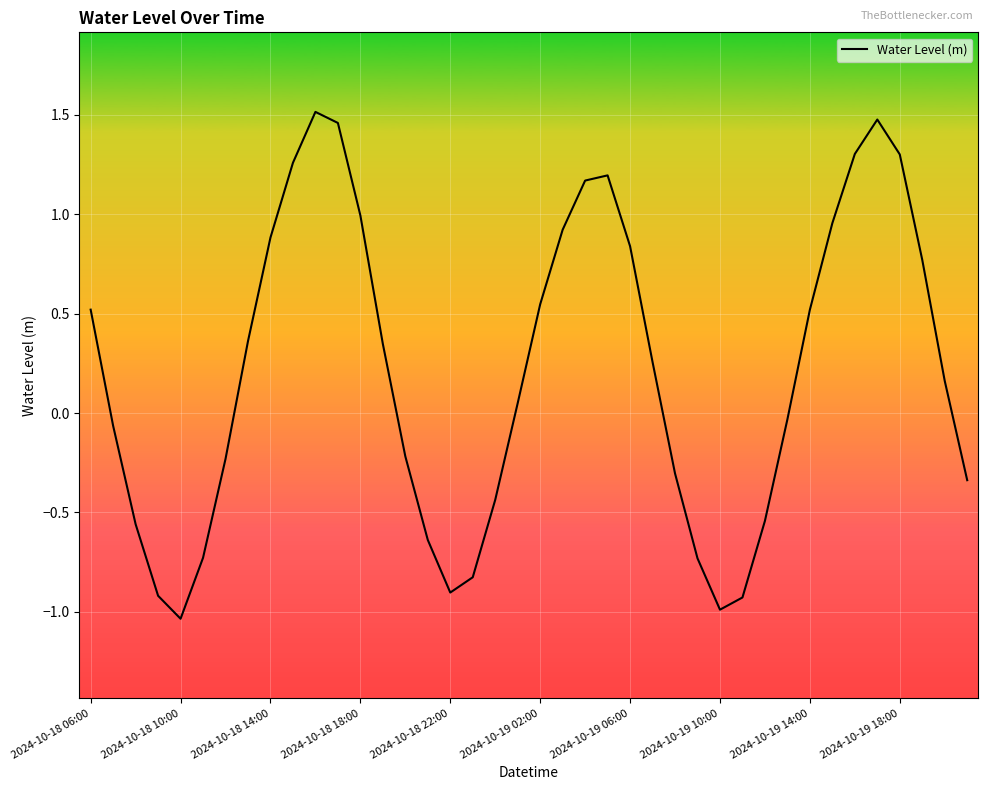

What is the difference between the maximum and minimum values?

2.5